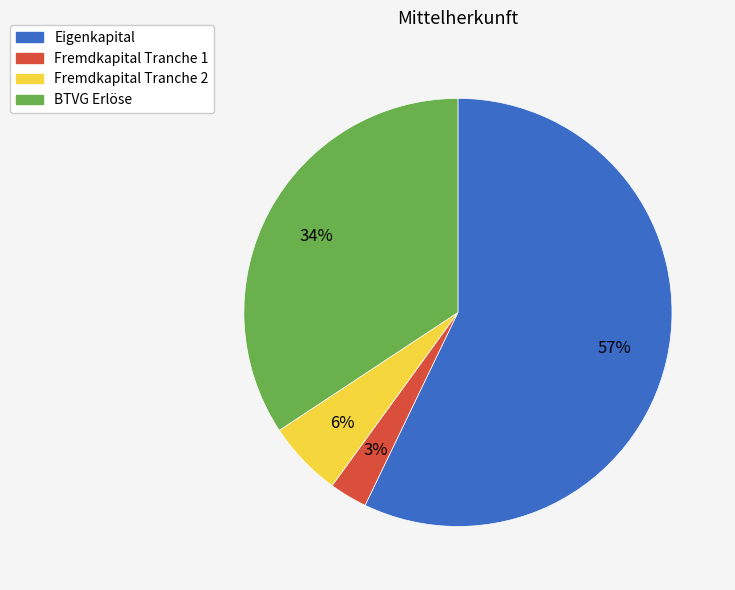

To the nearest percent, what is the average slice percentage?

25%